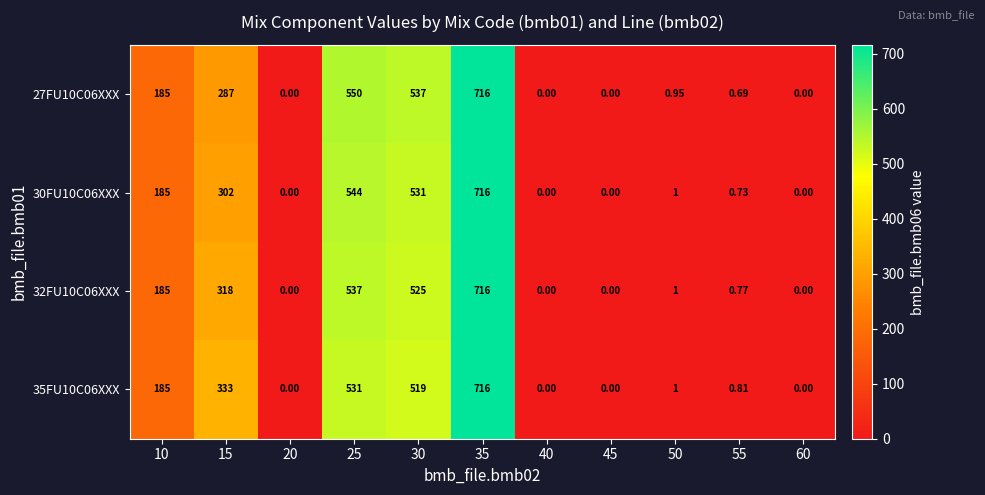

At how many categories does at least one series exceed 514?

3